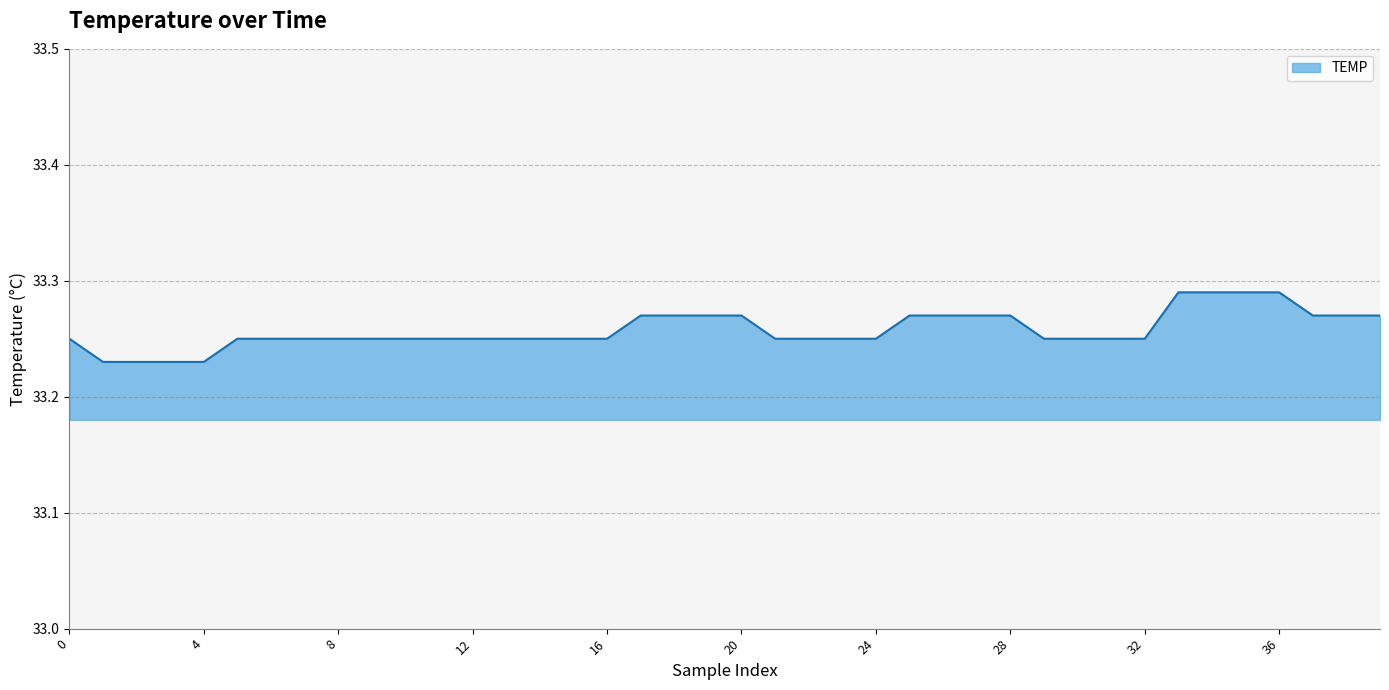

How many lines are shown in the chart?

1